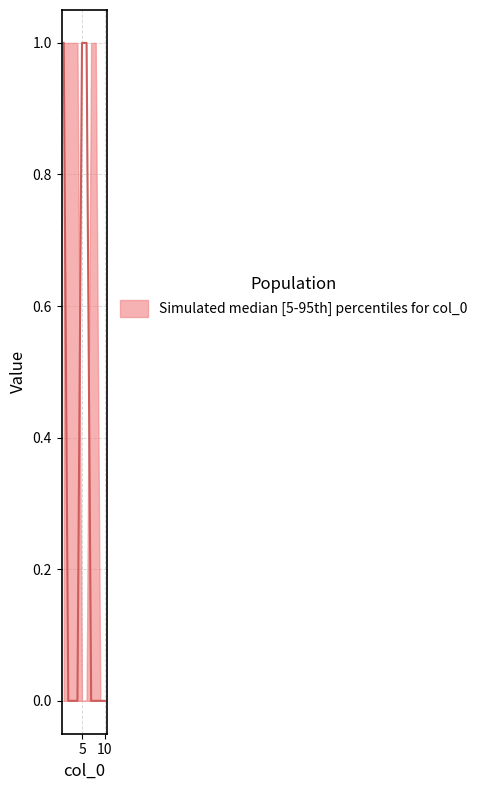

Is this an area chart (filled region under the line)?

No